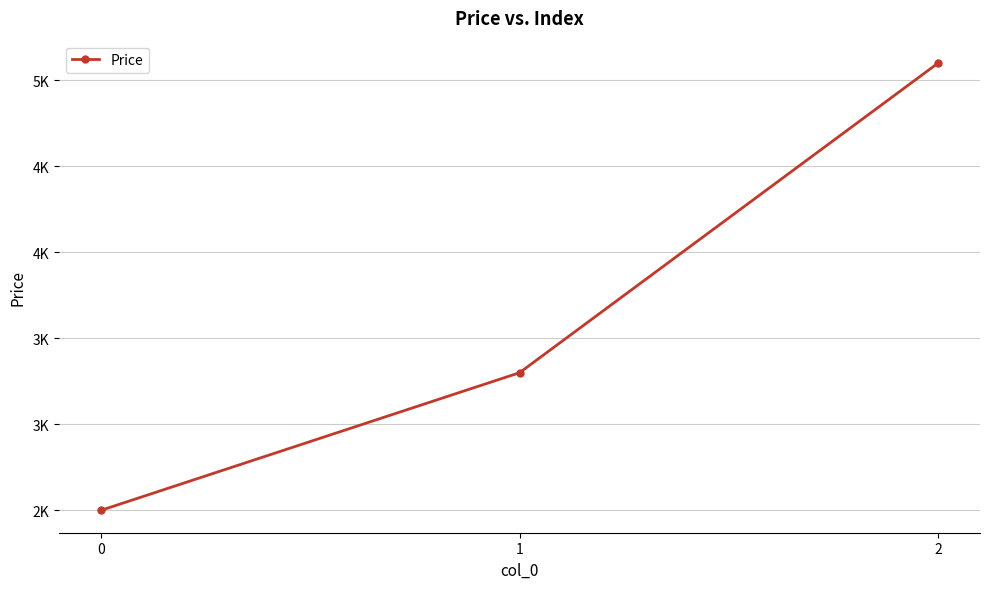

Where does the data first go above 3300?

2